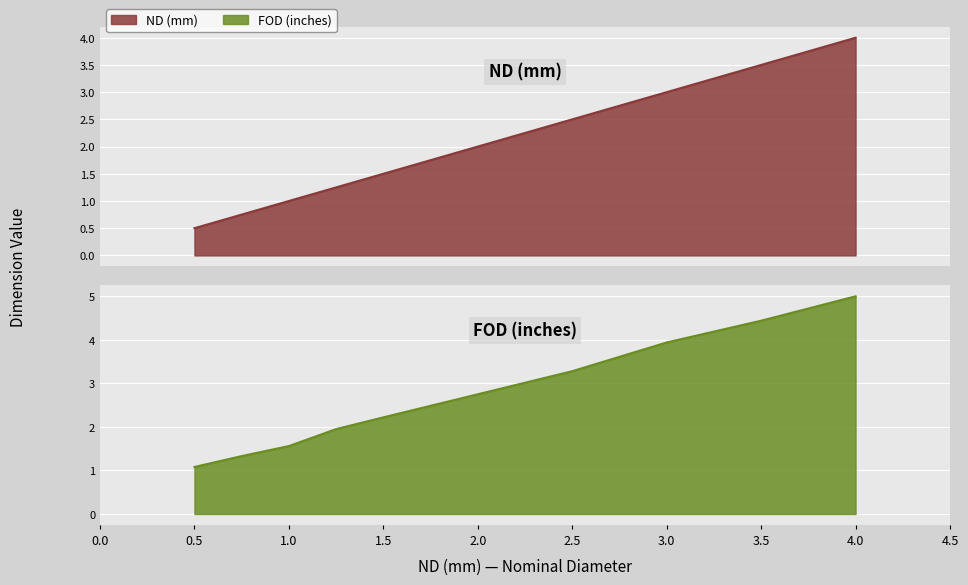

Is the value of ND (mm) at 1.0 greater than the value of FOD (inches) at 0.75?

No